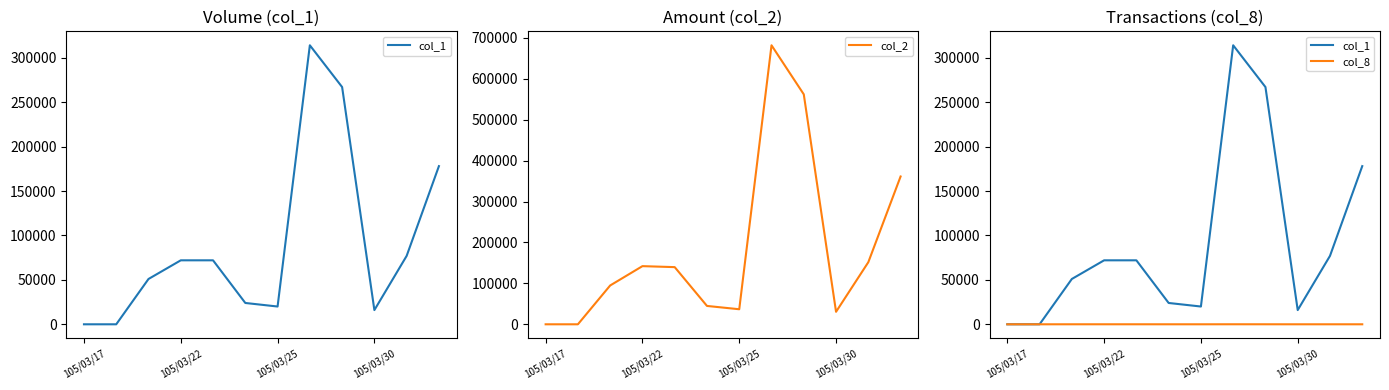

What are all the series names shown in the legend?

col_1, col_2, col_8